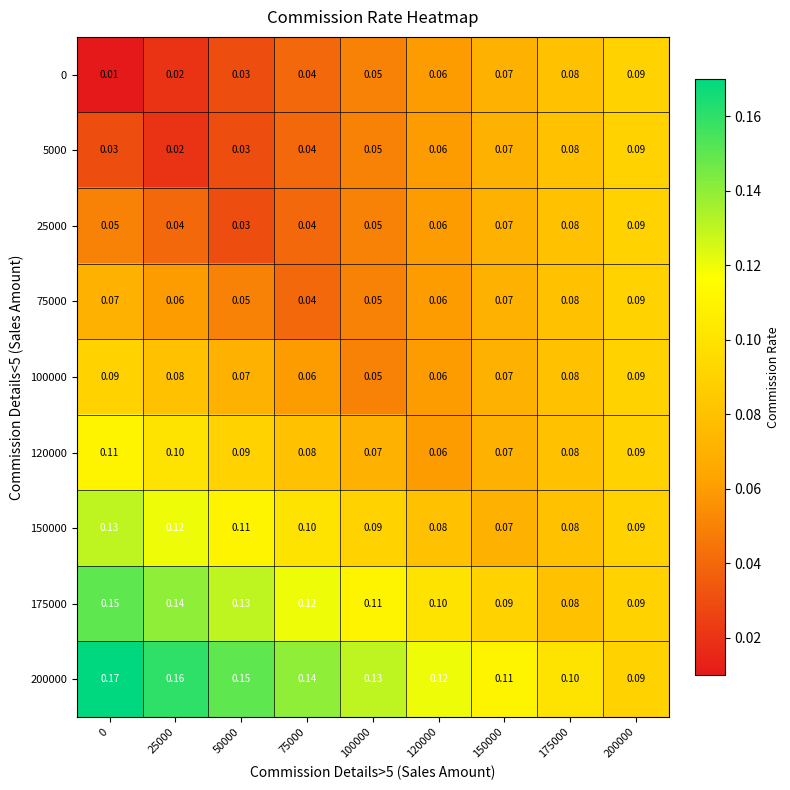

What is the total value across all series at 100000?

0.7